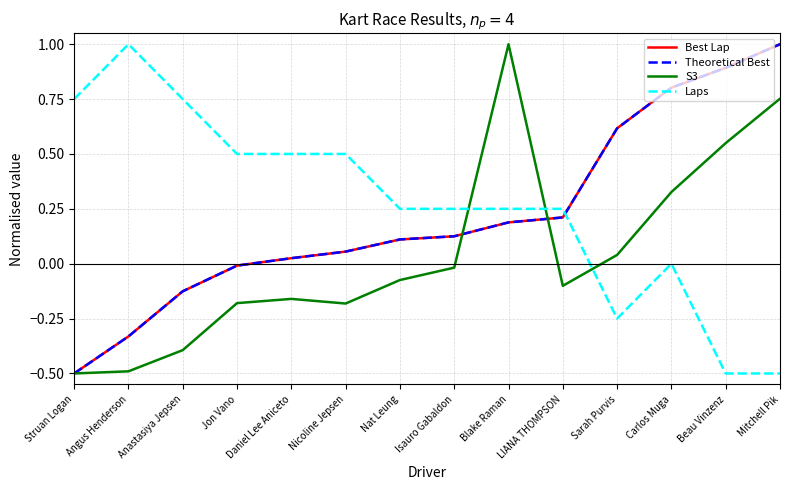

Is it true that Theoretical Best equals 0.5 at Beau Vinzenz?

False